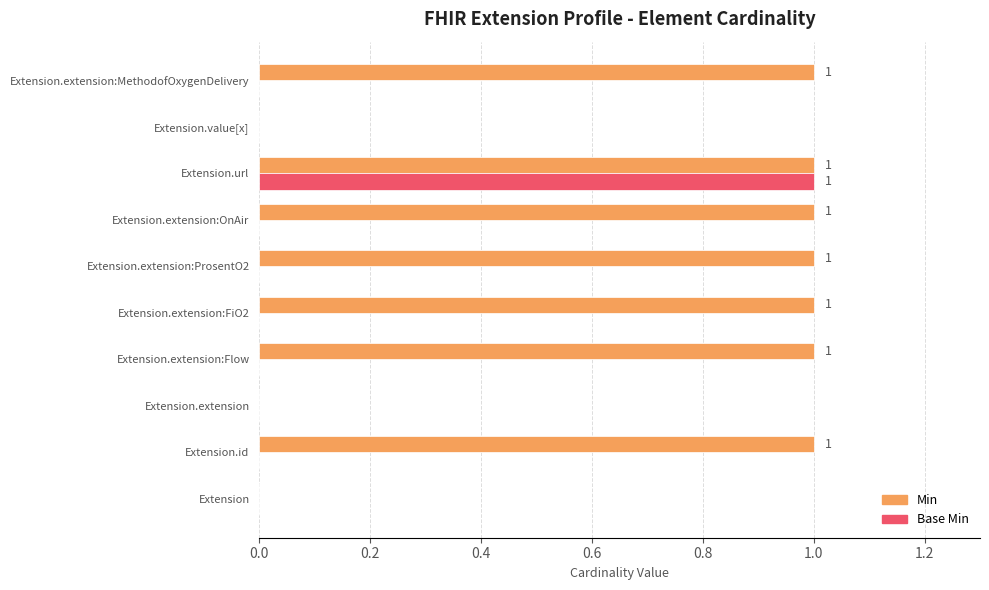

How many series are shown in this chart?

2